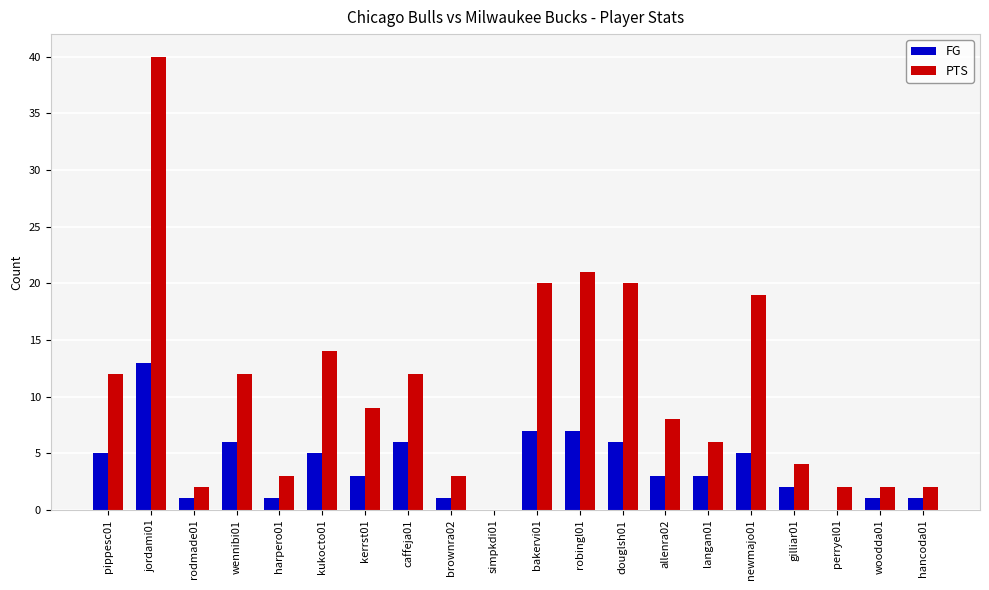

Which series changed the most between kerrst01 and newmajo01?

PTS